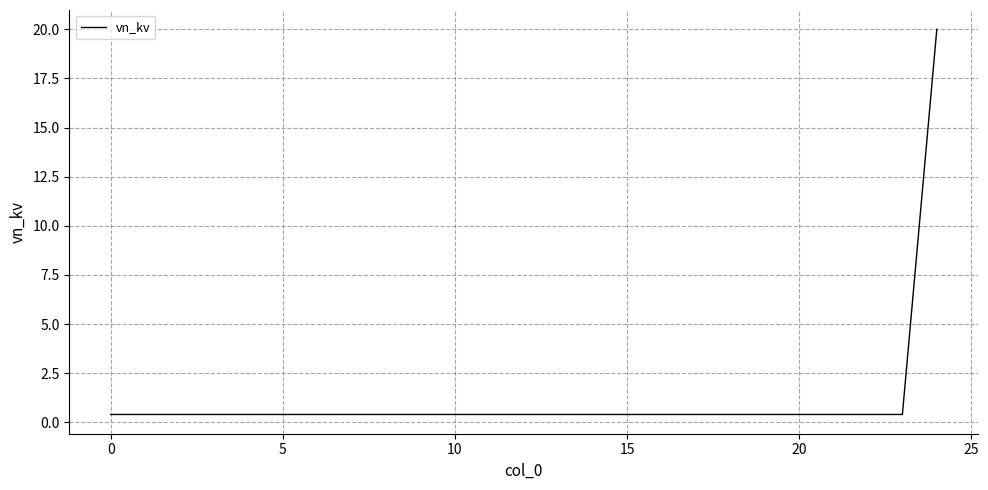

How many series are shown in this chart?

1